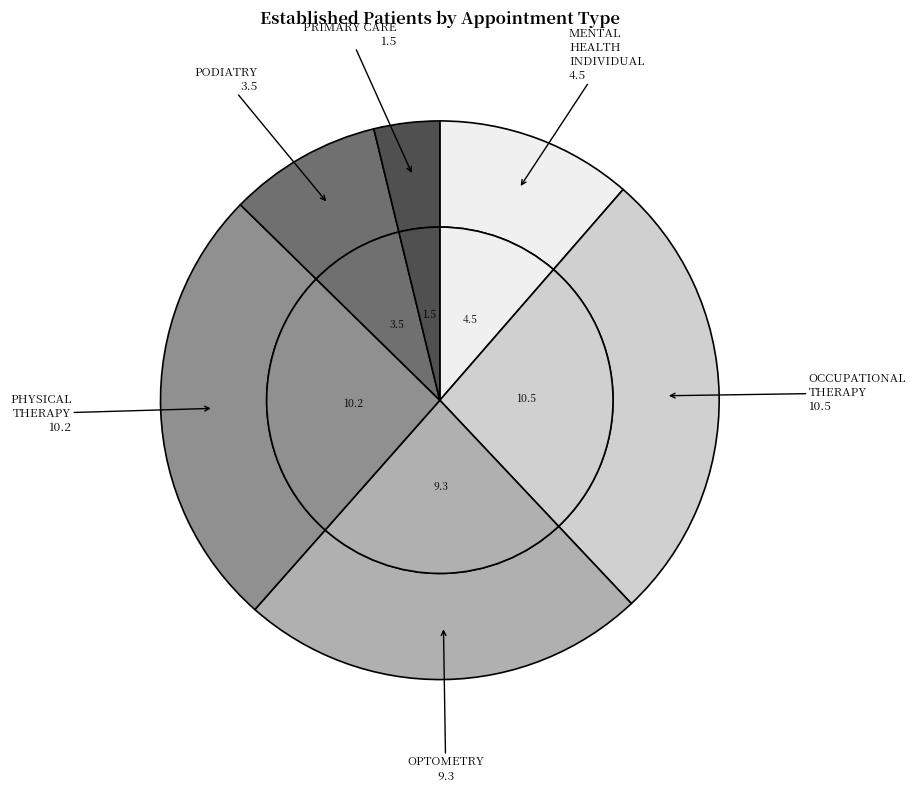

How many segments does this pie chart have?

6